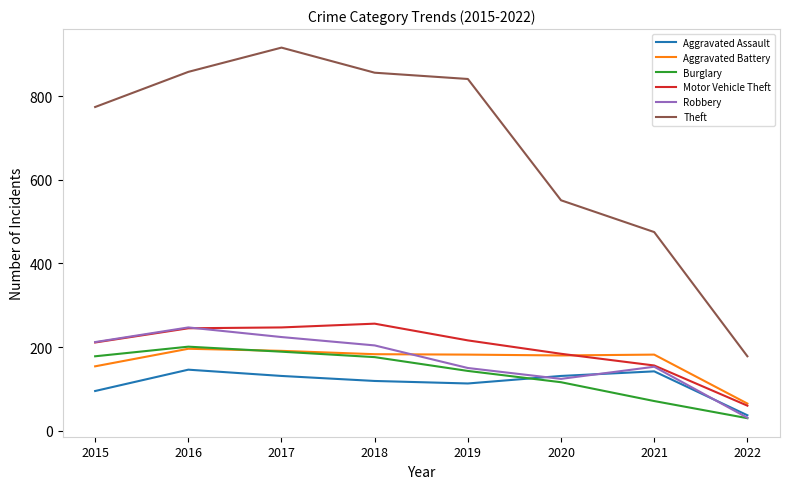

What is the total value across all series at 2019?

1645